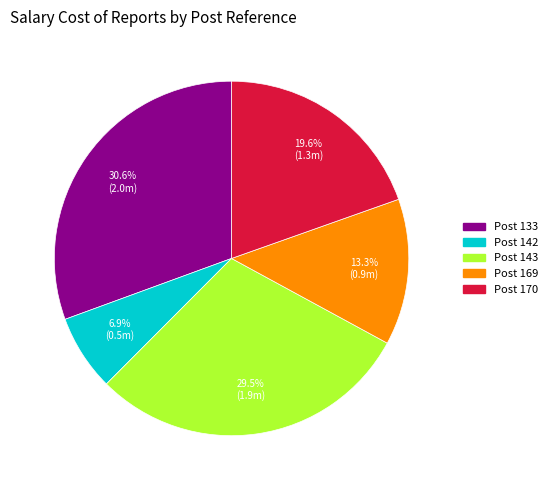

To the nearest percent, what is the average slice percentage?

20%